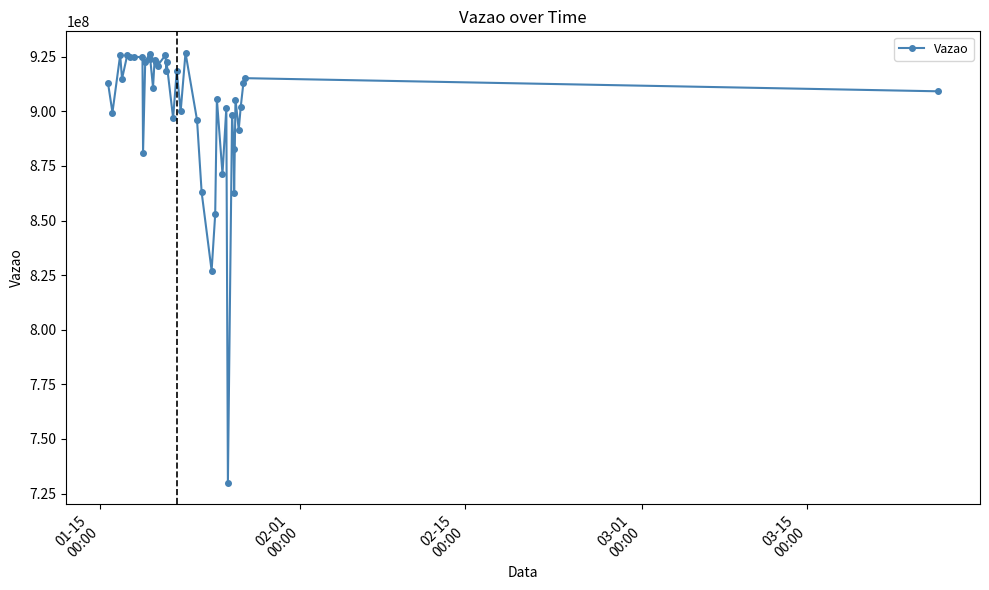

What is the maximum value shown in the chart?

926757247